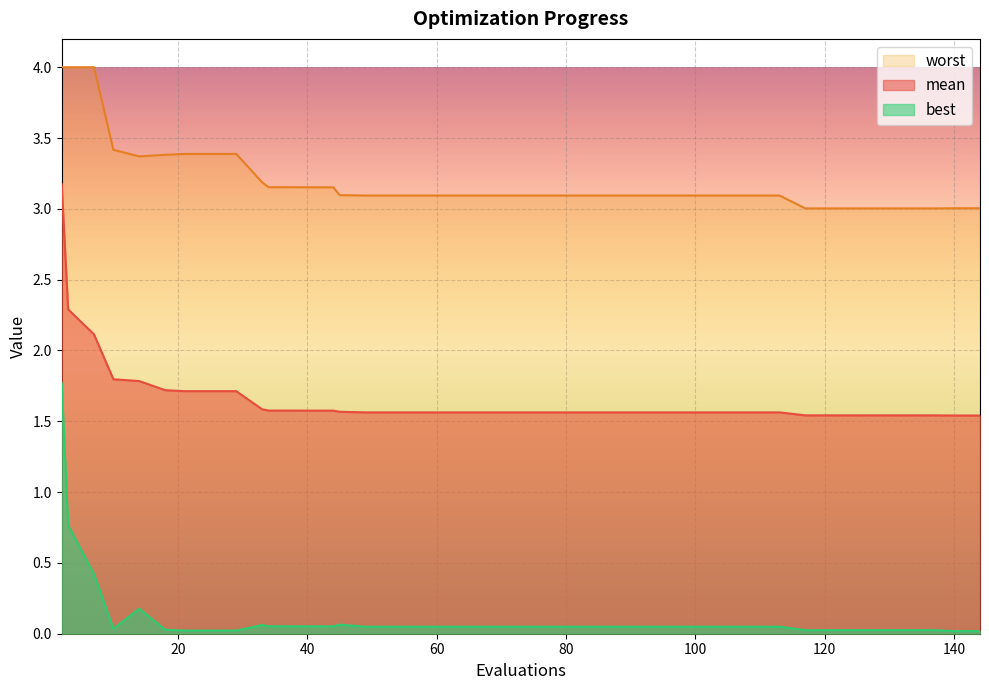

At how many categories does at least one series exceed 2?

40